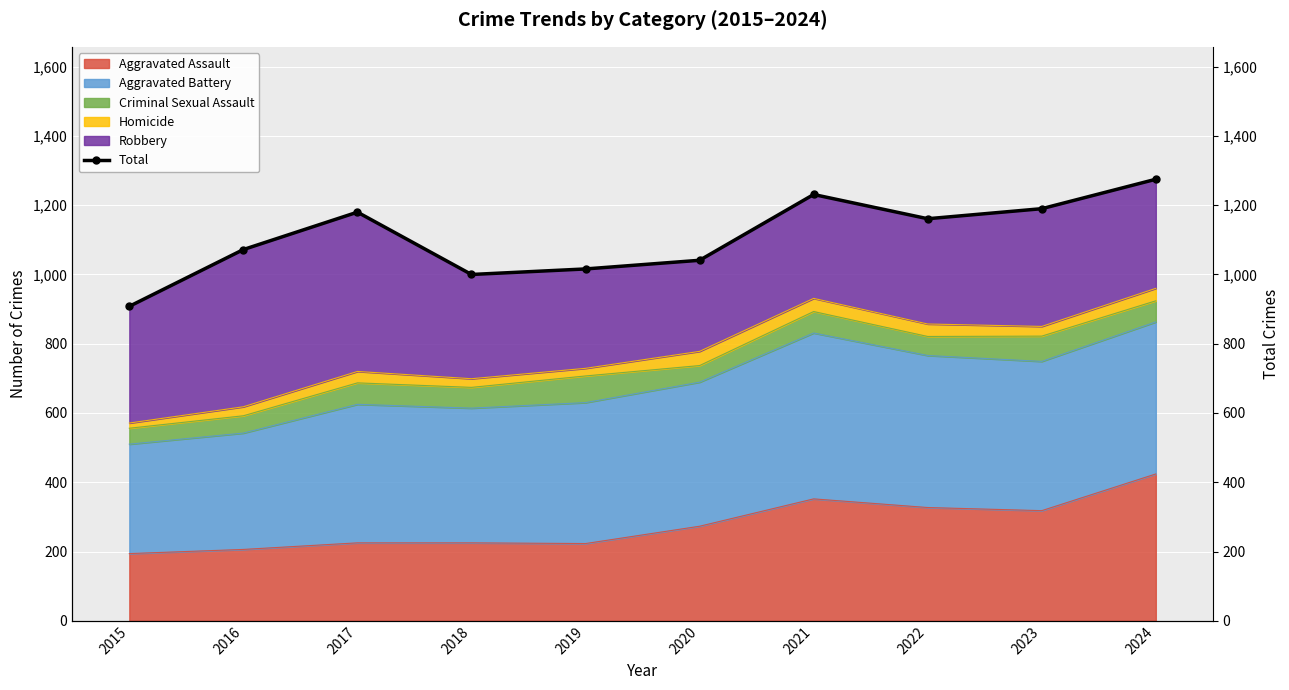

What is the value of the 7th point from the left?

1231